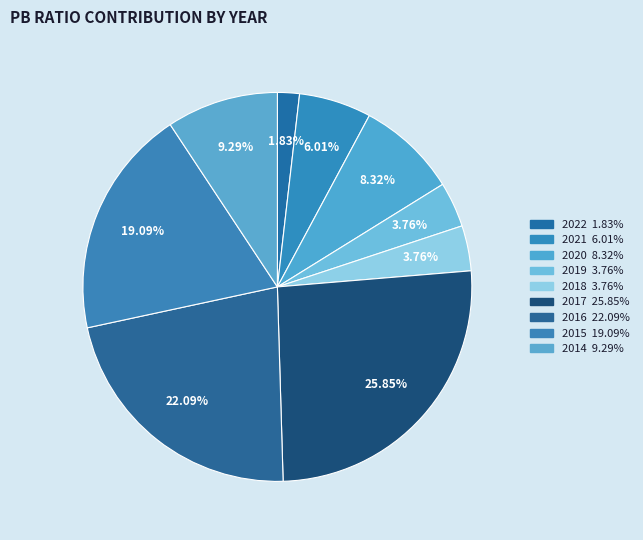

Which category has the biggest portion of the pie?

2017